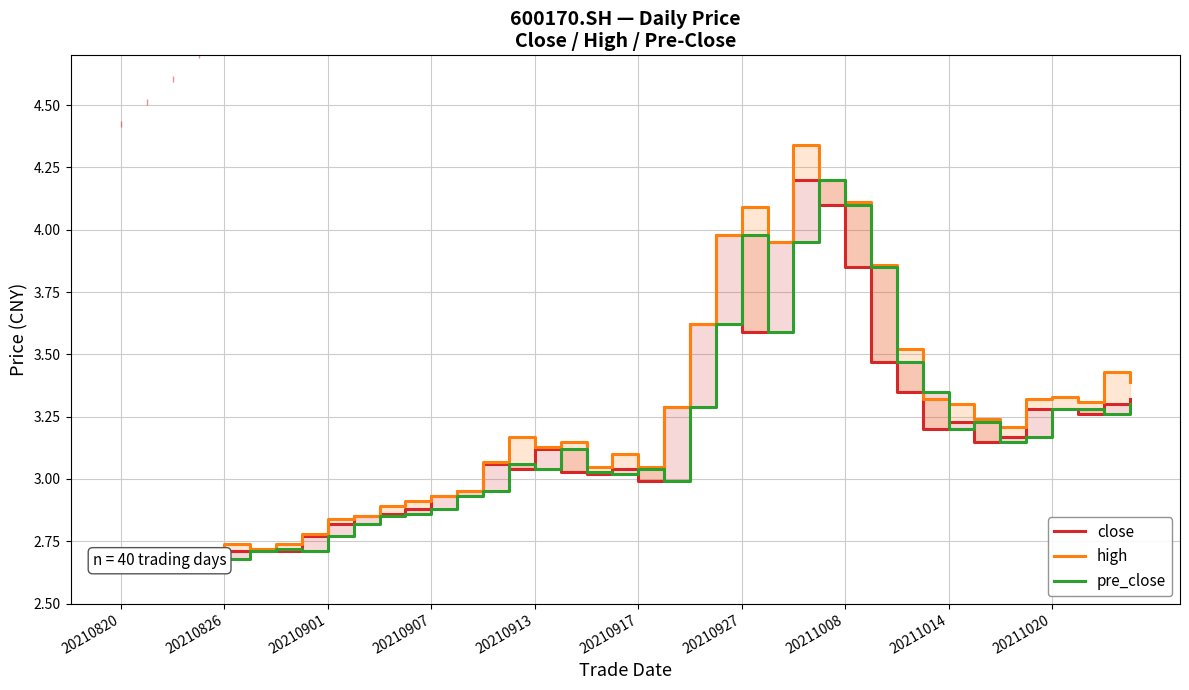

What is the minimum value for close?

2.7